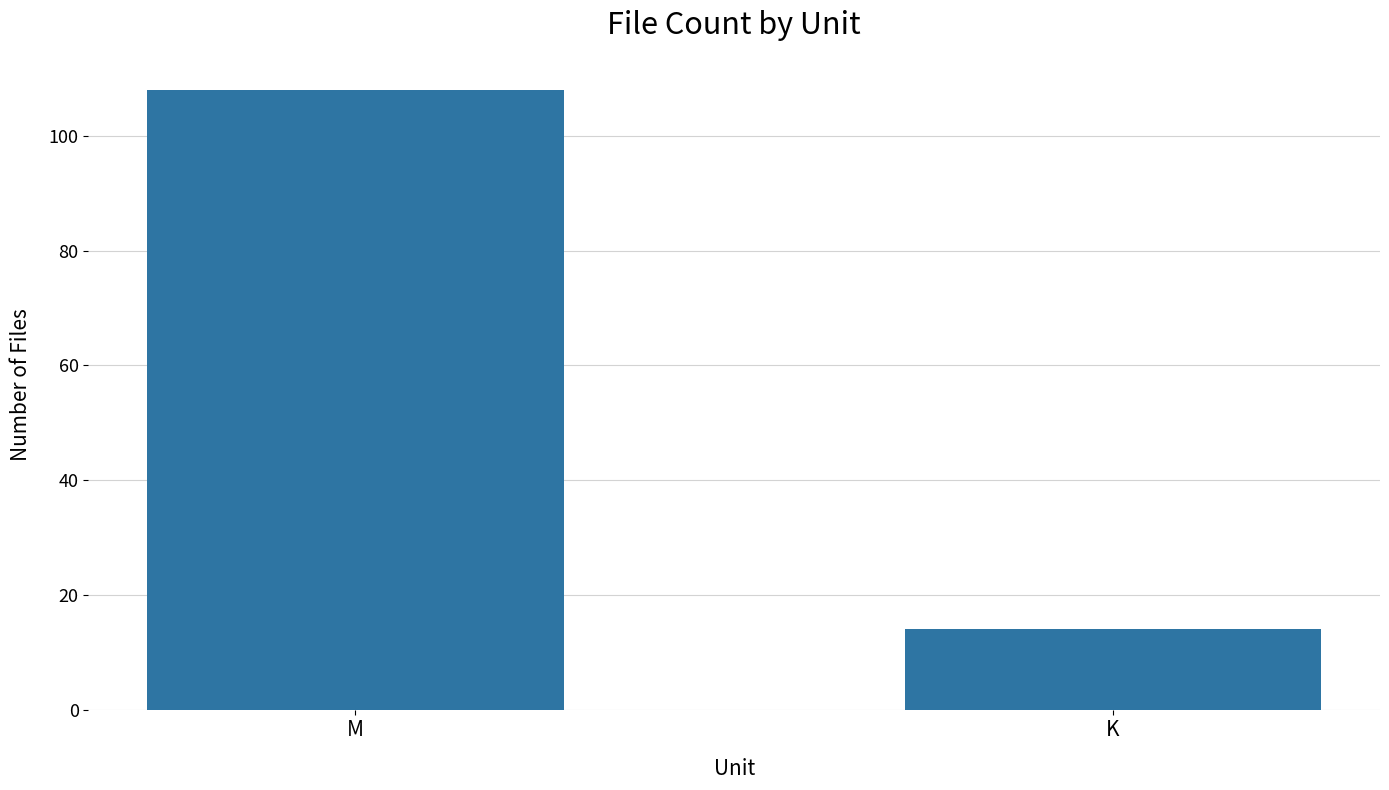

Rank the categories by value from lowest to highest.

K, M